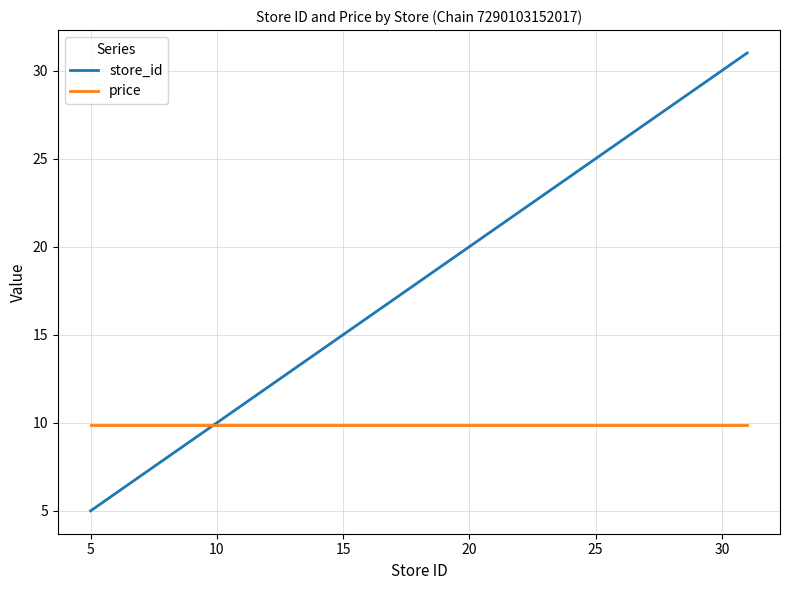

What are all the series names shown in the legend?

store_id, price